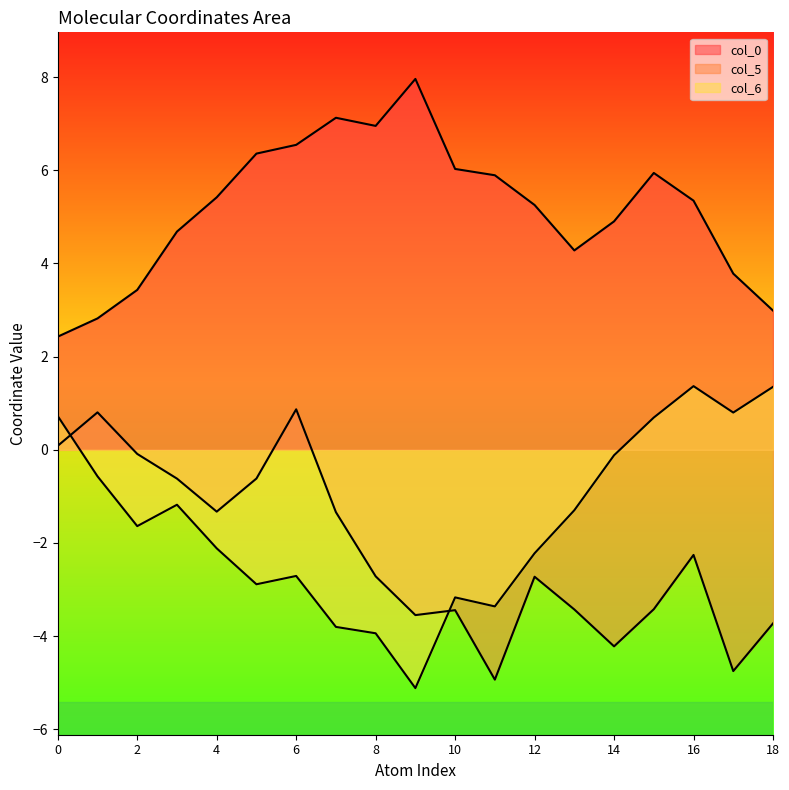

Reading left to right, list all the values displayed in this chart.

col_0: 2.4	2.8	3.4	4.7	5.4	6.4	6.5	7.1	7.0	8.0	6.0	5.9	5.3	4.3	4.9	5.9	5.3	3.8	3.0
col_5: 0.1	0.8	-0.1	-0.6	-1.3	-0.6	0.9	-1.3	-2.7	-3.5	-3.4	-4.9	-2.7	-3.4	-4.2	-3.4	-2.3	-4.7	-3.7
col_6: 0.7	-0.6	-1.6	-1.2	-2.1	-2.9	-2.7	-3.8	-3.9	-5.1	-3.2	-3.4	-2.2	-1.3	-0.1	0.7	1.4	0.8	1.4